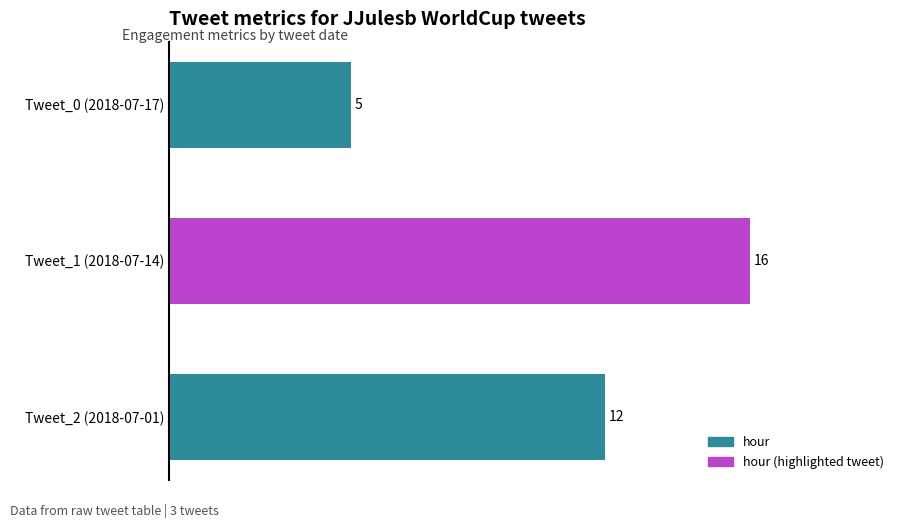

What is the maximum value shown in the chart?

16